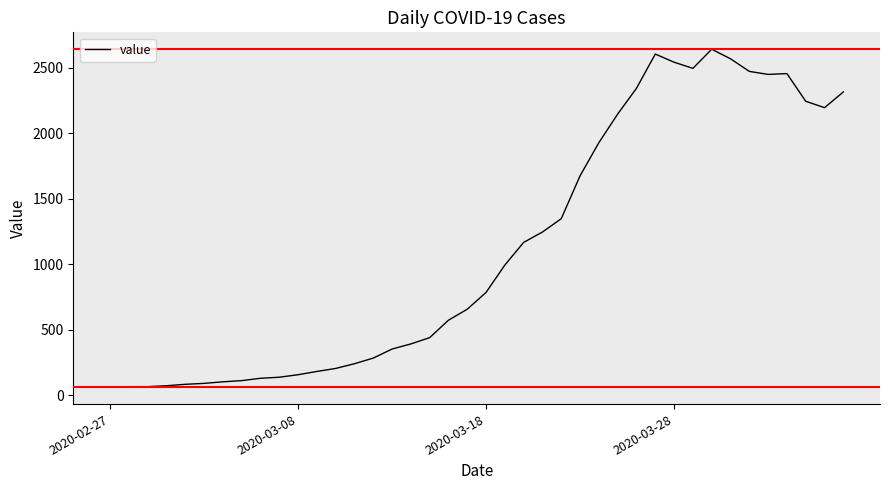

What is the smallest value displayed?

61